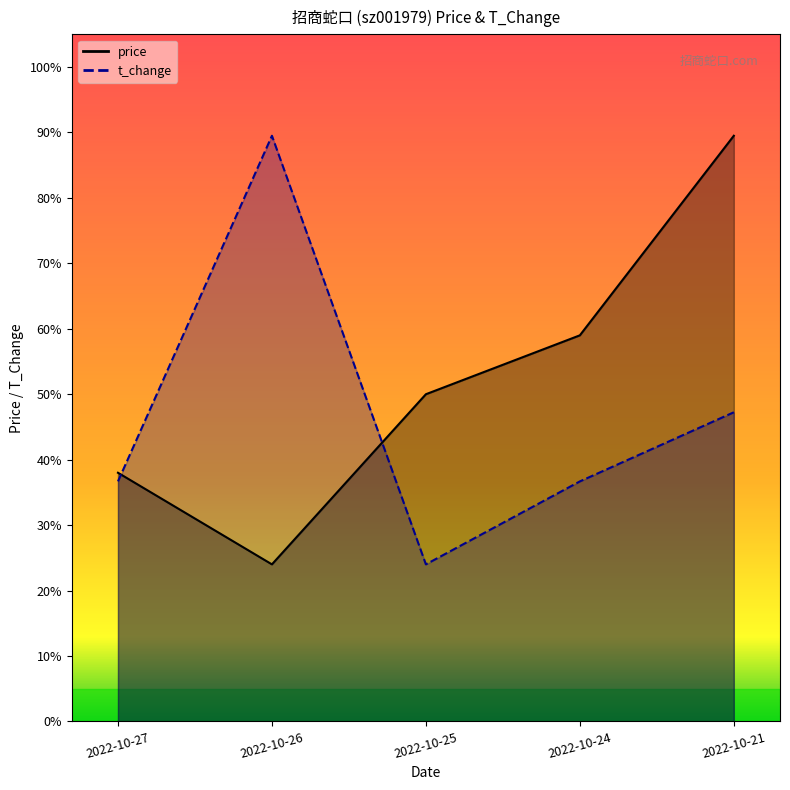

The value of price at 2022-10-27 is 20.4. True or false?

False